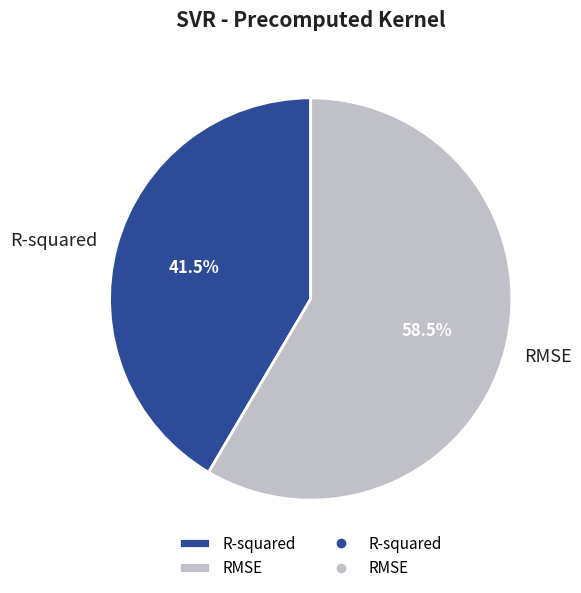

To the nearest percent, what is the average slice percentage?

50%